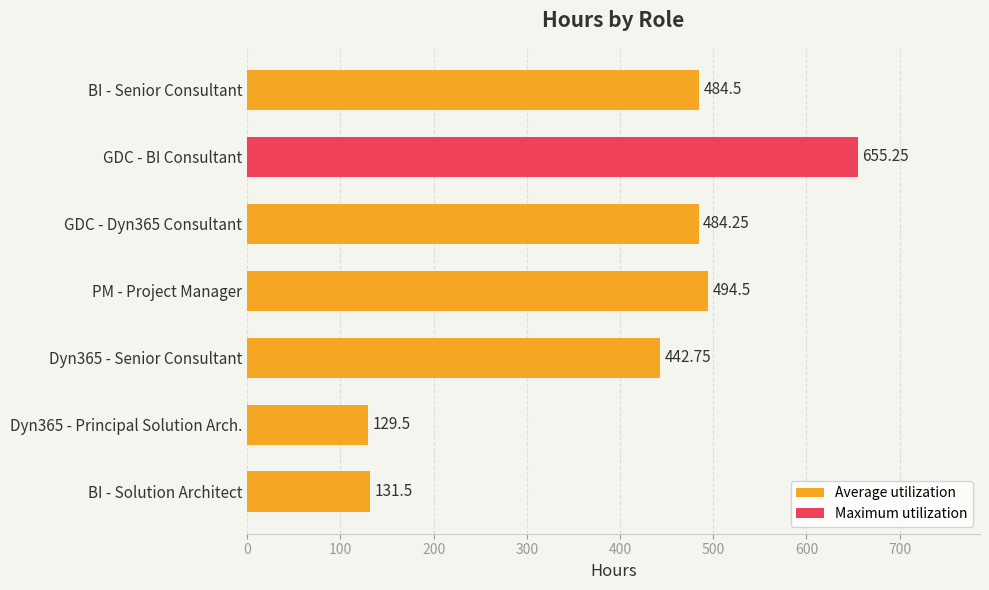

What is the average value?

403.2